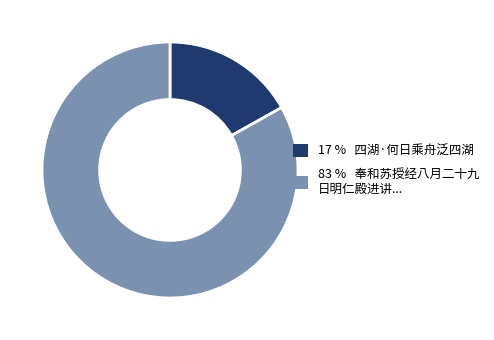

Does any single category account for the majority?

Yes